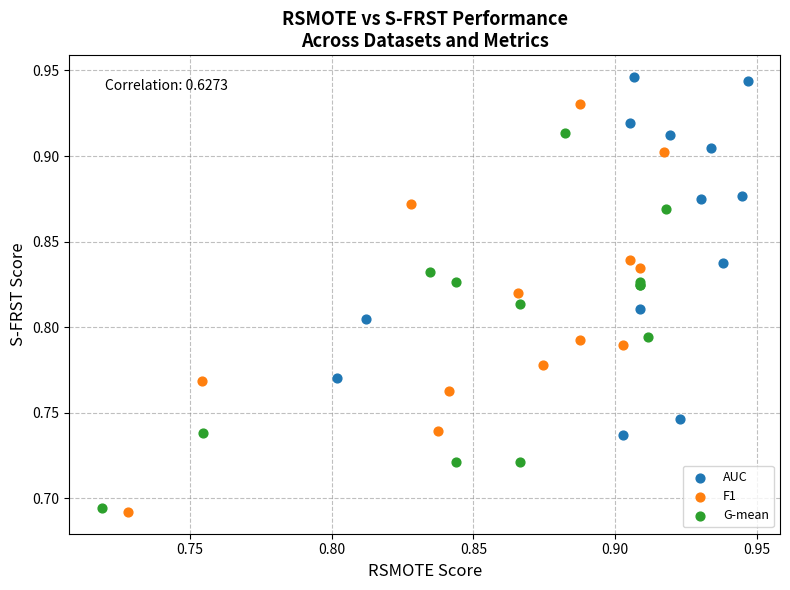

Which series contains the highest Y value?

AUC